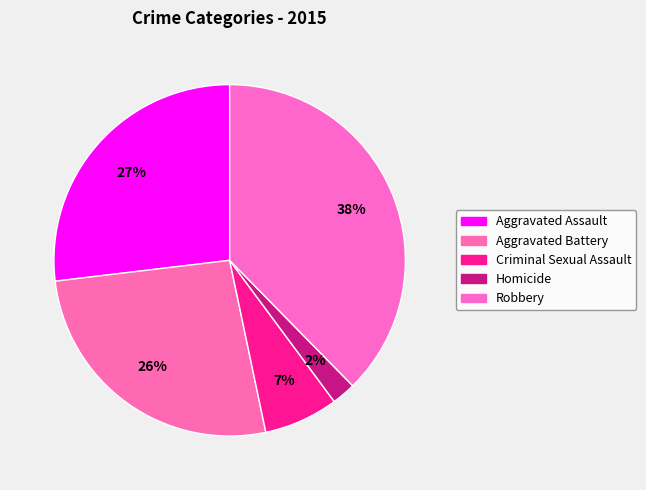

How many slices are in this pie chart?

5